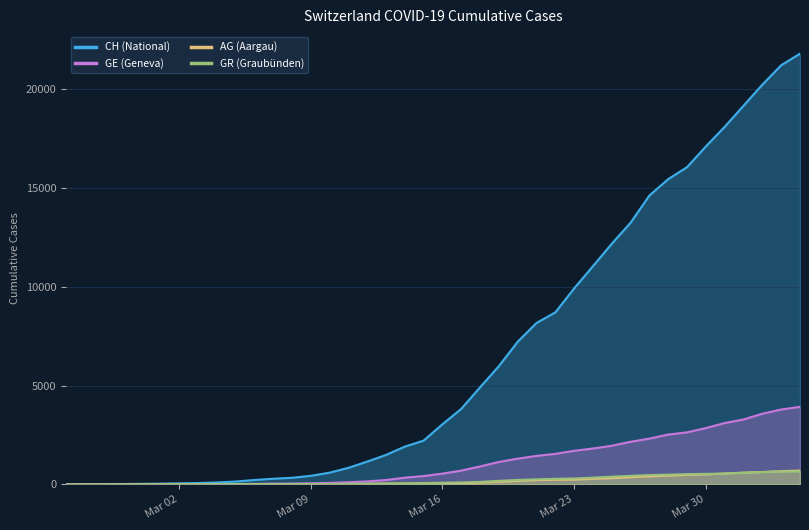

True or false: AG has more than 2 interior local peaks.

False